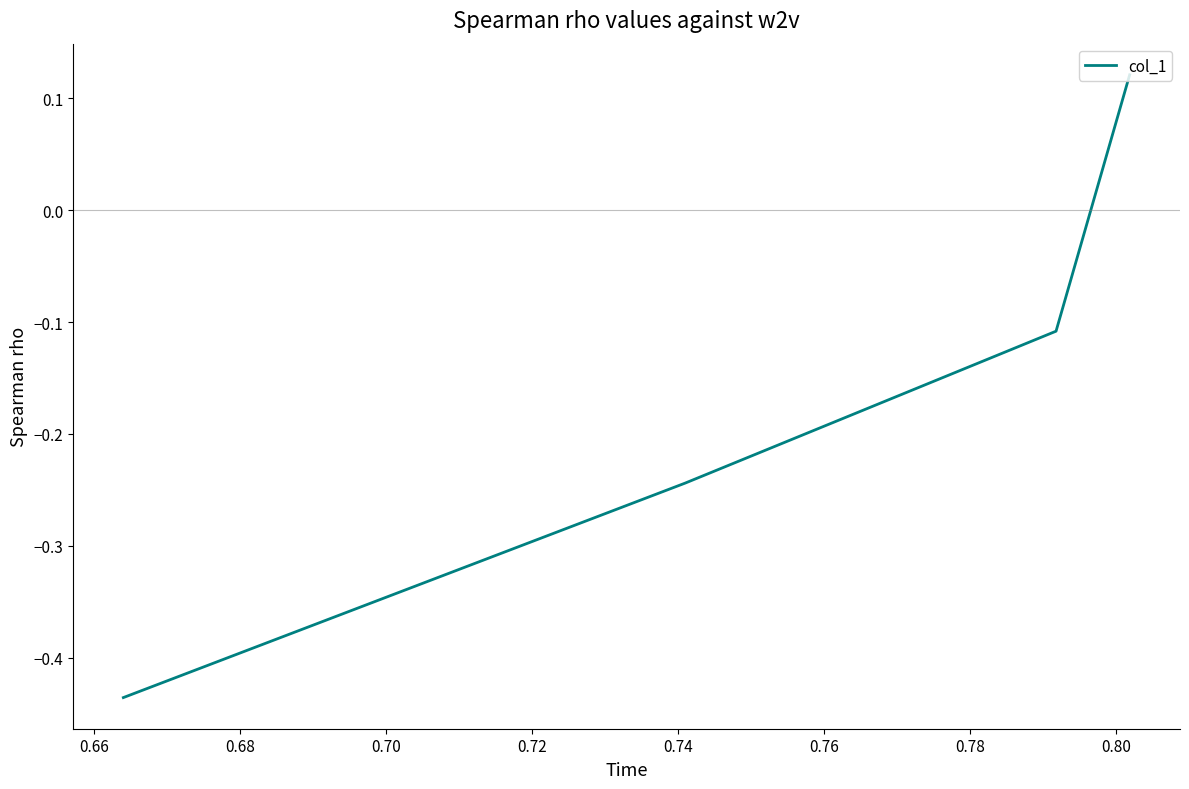

Count the values in the range 0 to 1.

1